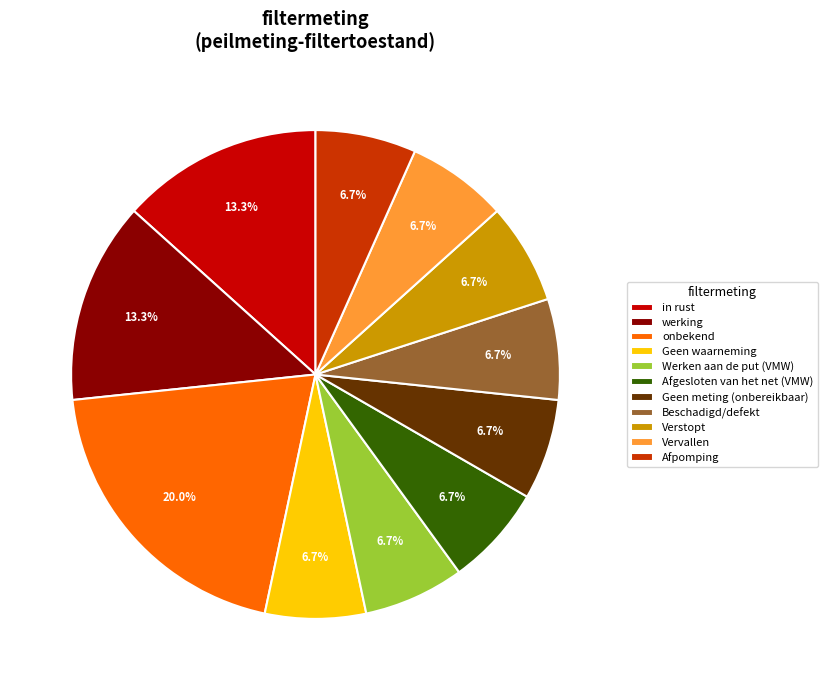

What is the ratio of the value at in rust to the value at Vervallen?

2.0